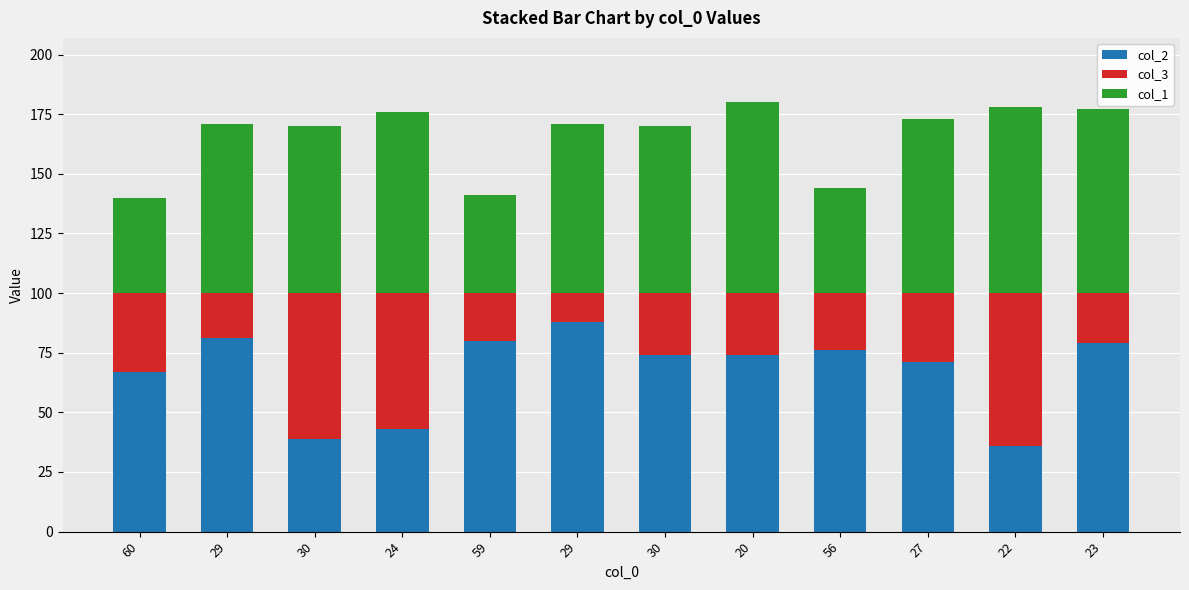

Which series changed the most between 24 and 29?

col_2